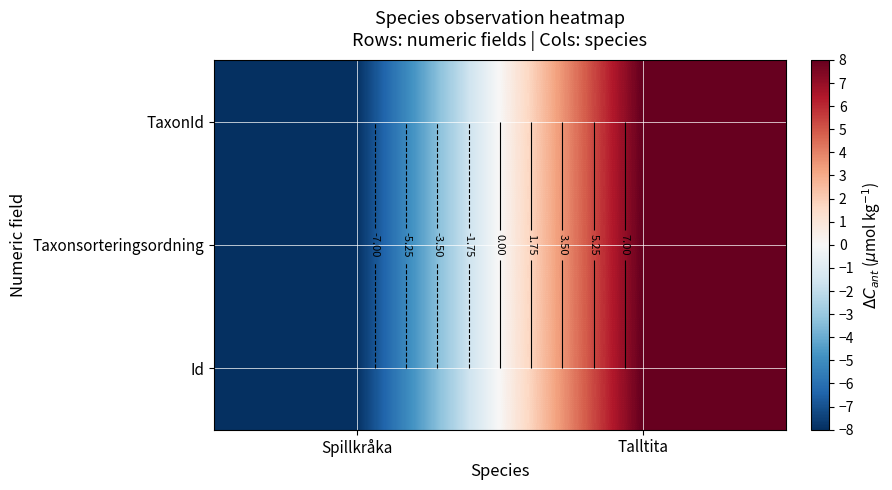

The Taxonsorteringsordning series shows -8 at Spillkråka. True or false?

True